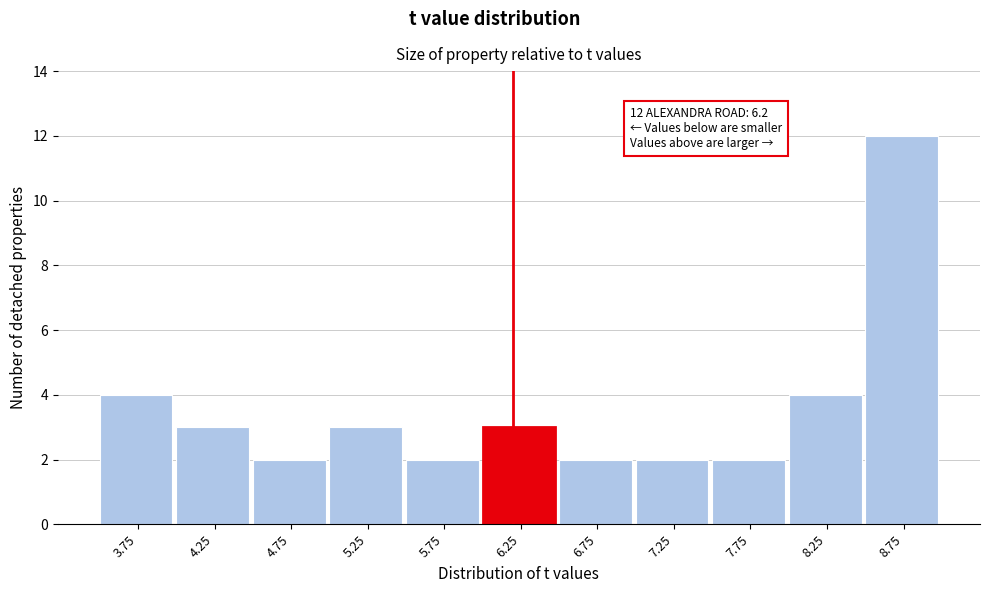

Over which range of the x-axis is the bar tallest?

8.5 to 9.0